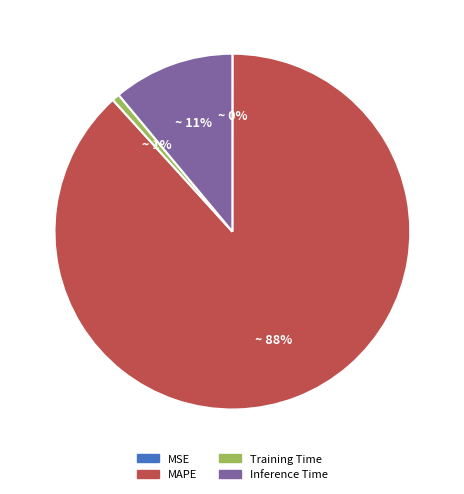

Which category accounts for the majority?

MAPE